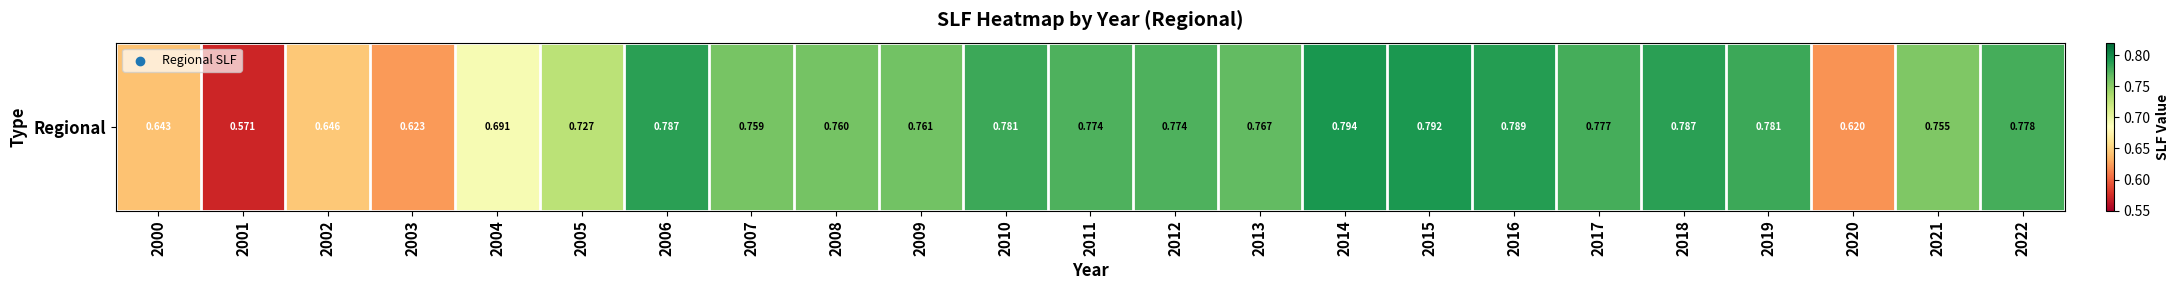

What is the change in value from 2001 to 2015?

+0.2